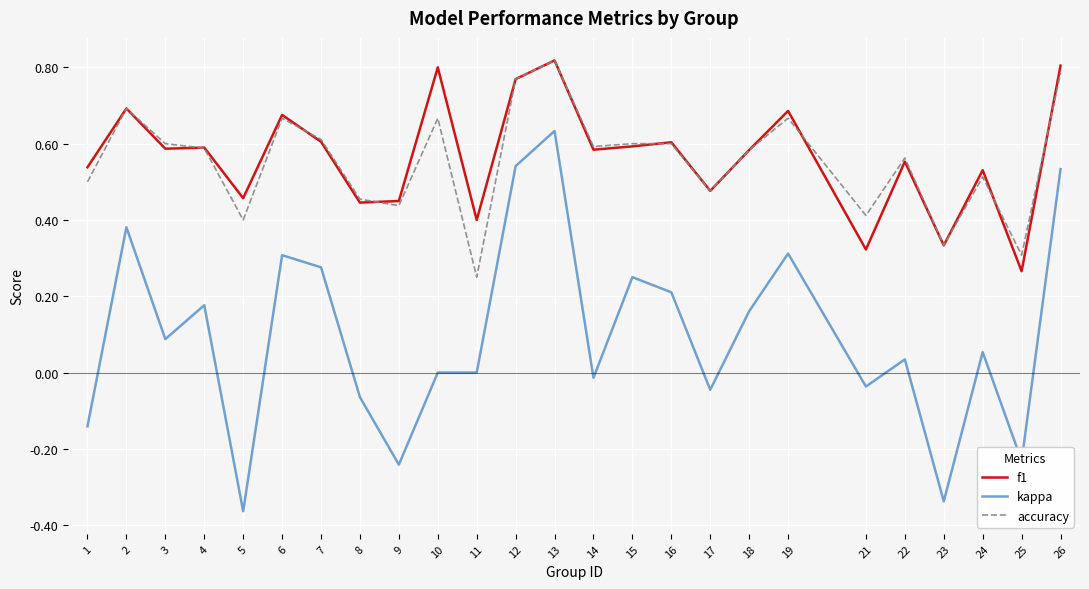

Where is the first local minimum for kappa?

3